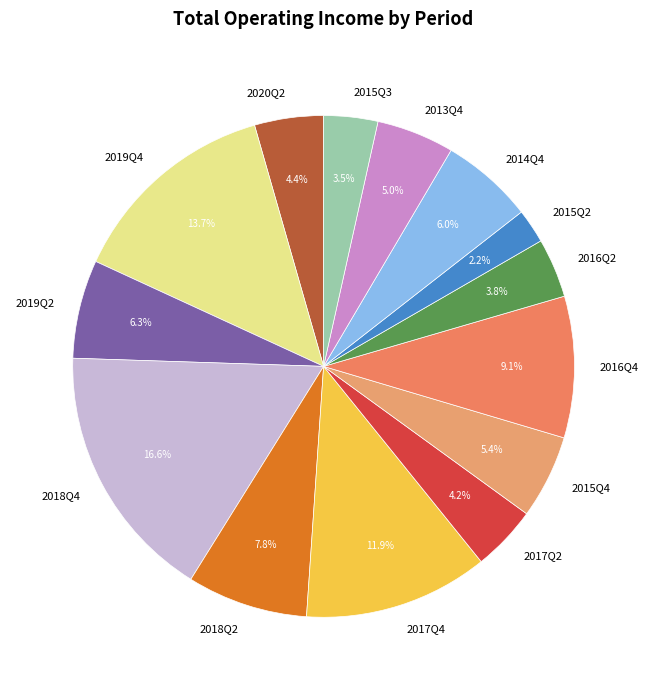

To the nearest percent, what is the difference between the largest and smallest slice percentages?

14%